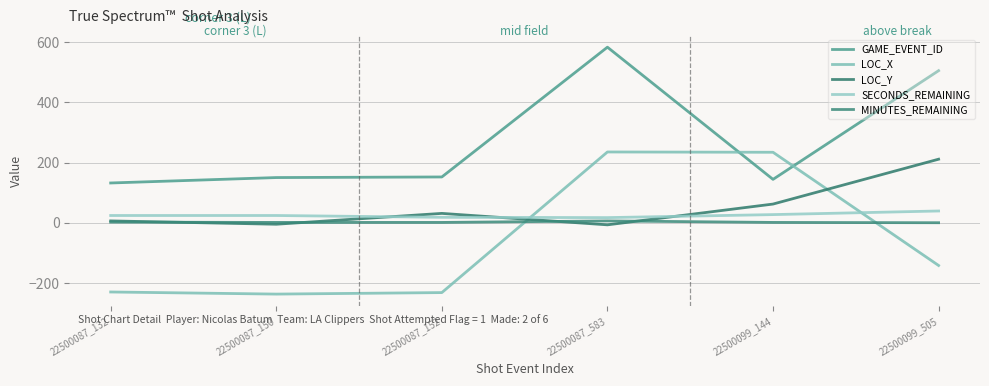

What is the difference between the second highest and second lowest values in the SECONDS_REMAINING series?

9